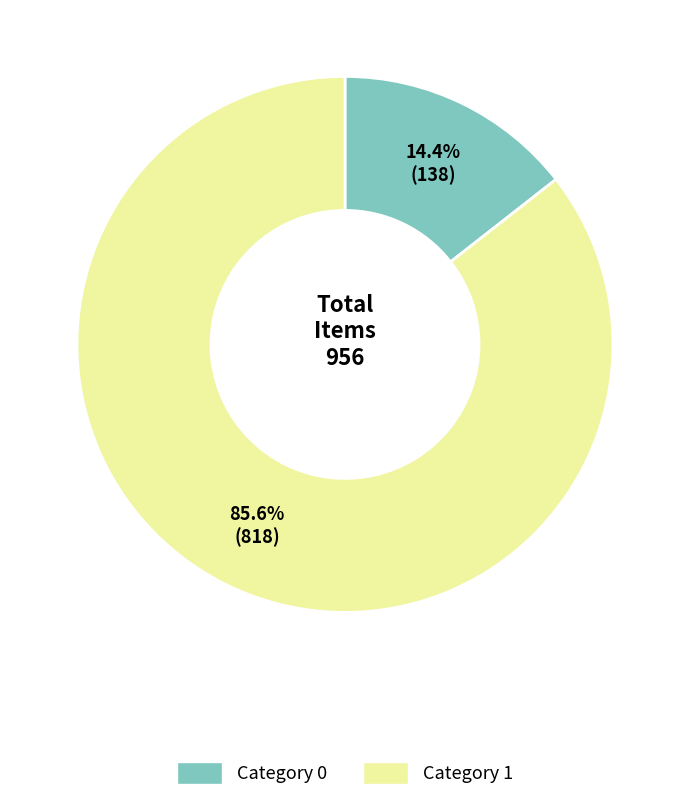

How many slices are in this pie chart?

2